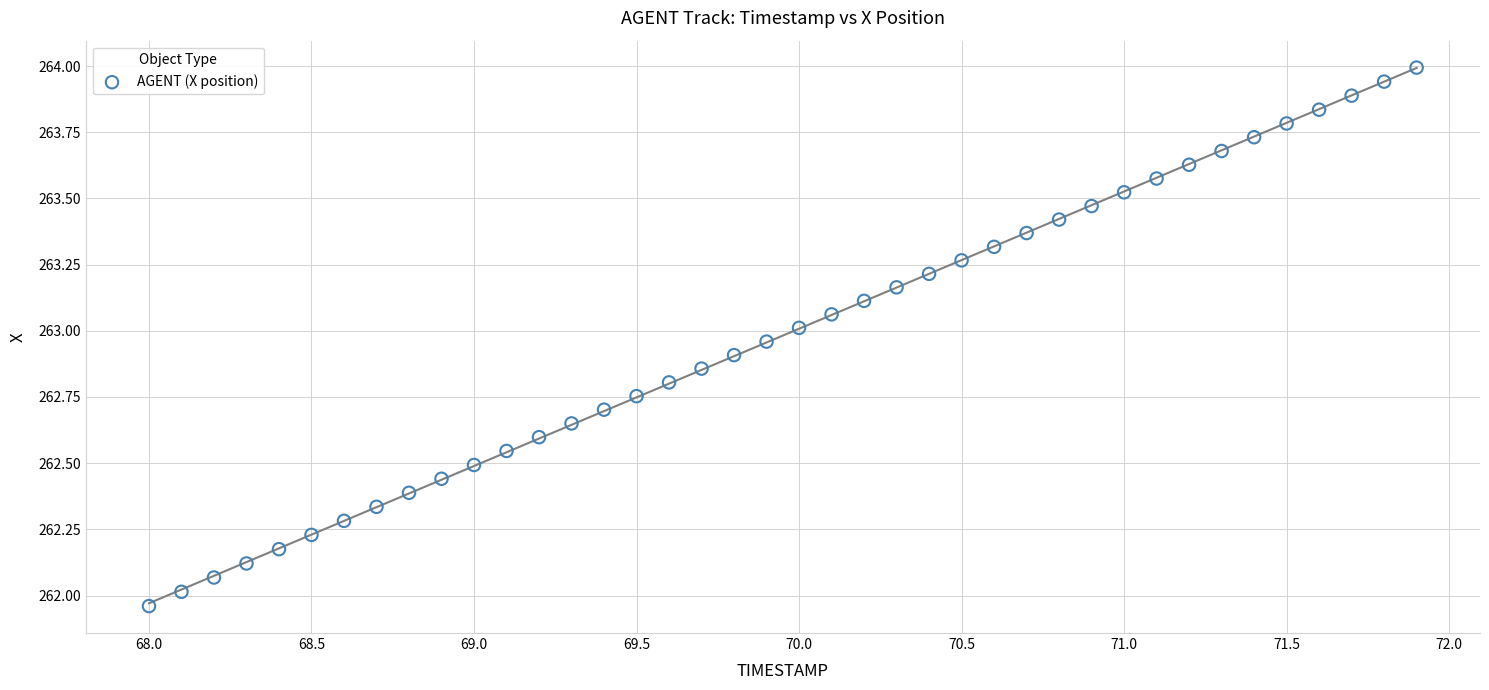

What is the range of Y values (max minus min)?

2.0